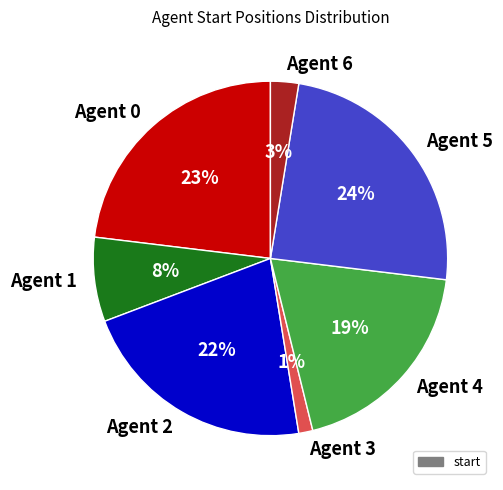

To the nearest percent, what is the average slice percentage?

14%